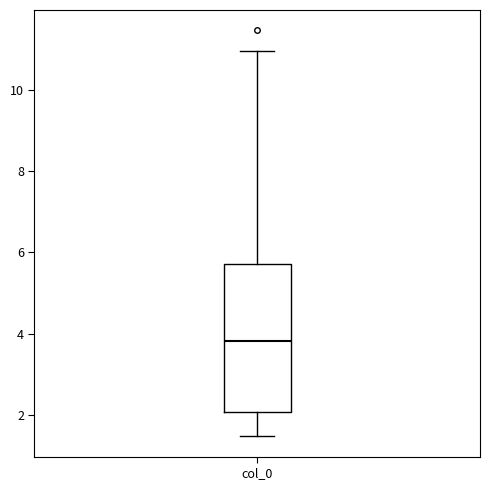

Read this box plot against the y-axis: the position of the median line, the range covered by the box, and the ends of both whiskers. The values are not printed on the chart, so give them approximately, as read against the axis.

median 3.8, box 2.0 to 5.8, whiskers 1.4 to 11.0